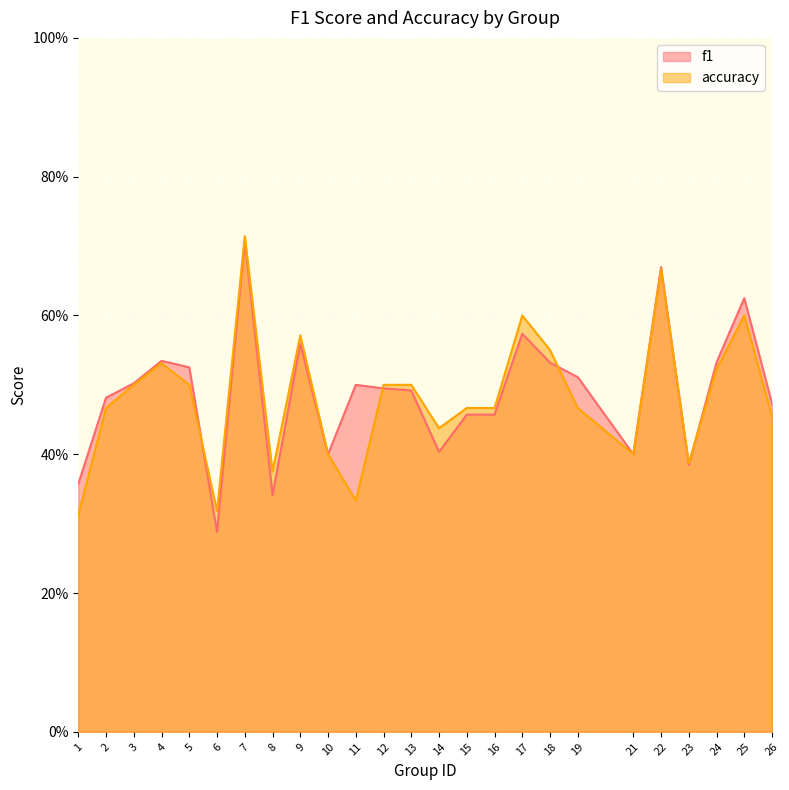

Between 17 and 9, which is larger?

17